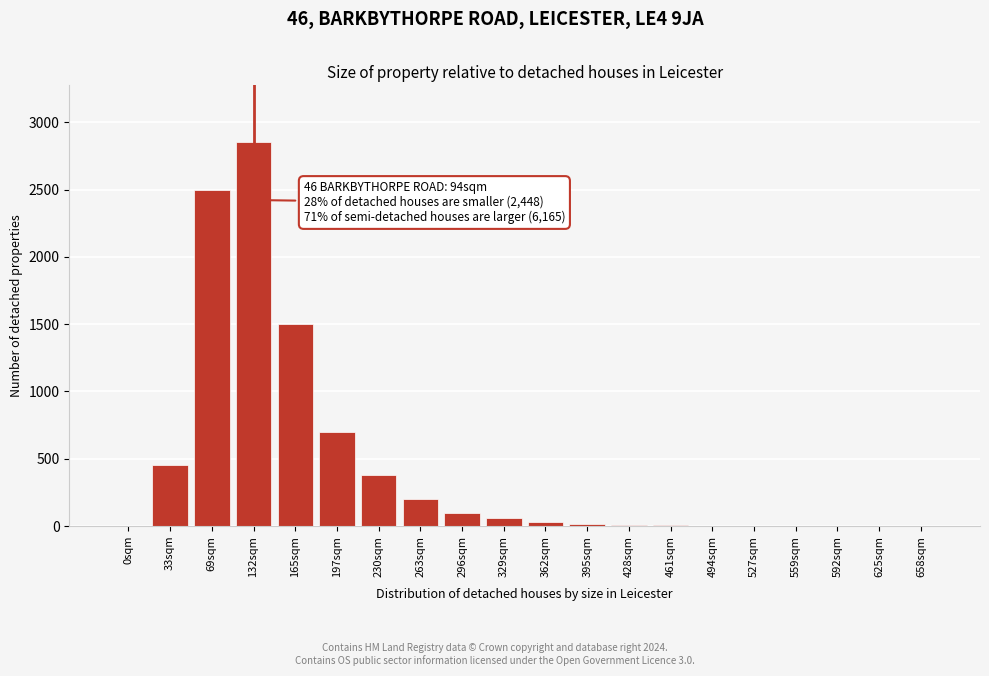

Where is the data nearest to the value 1425?

165sqm